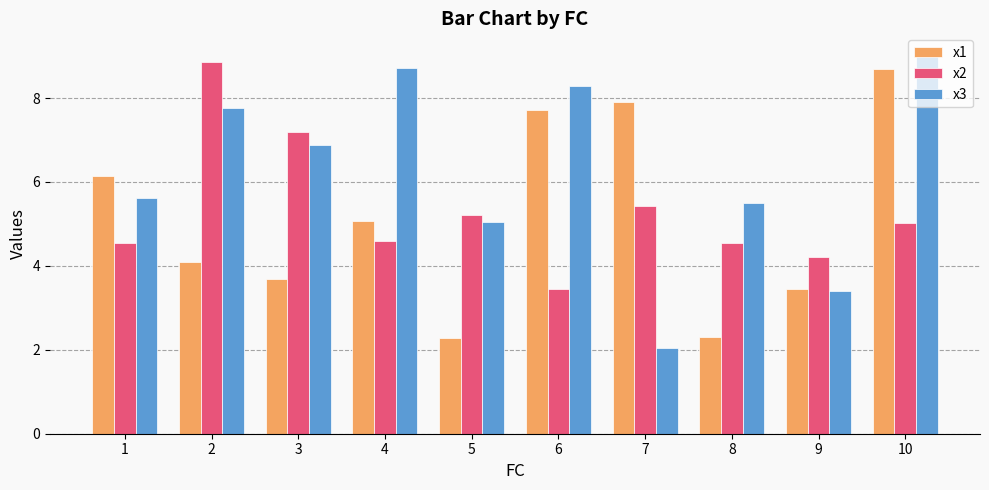

What is the total value across all series at 1?

16.3